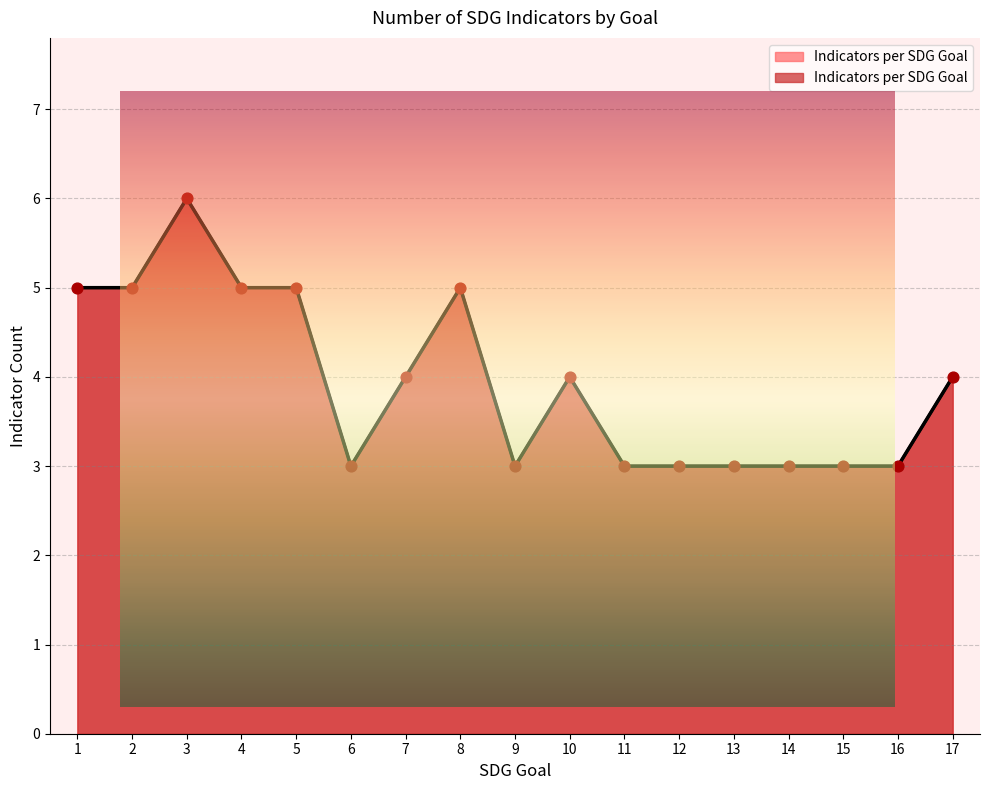

What is the ratio of the value at 8 to the value at 15?

1.7